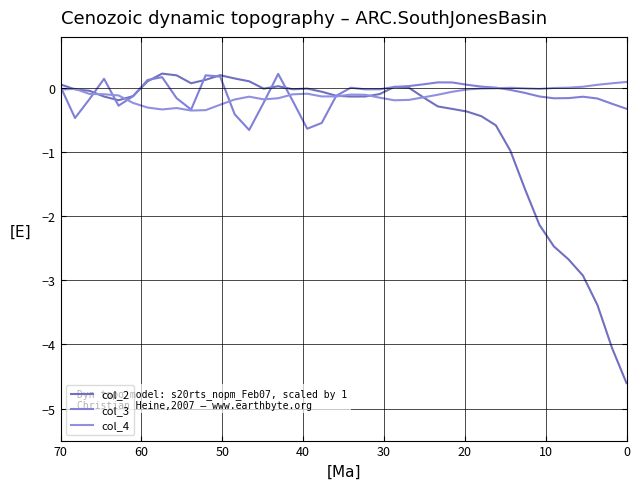

Which series has the widest spread of values?

col_2